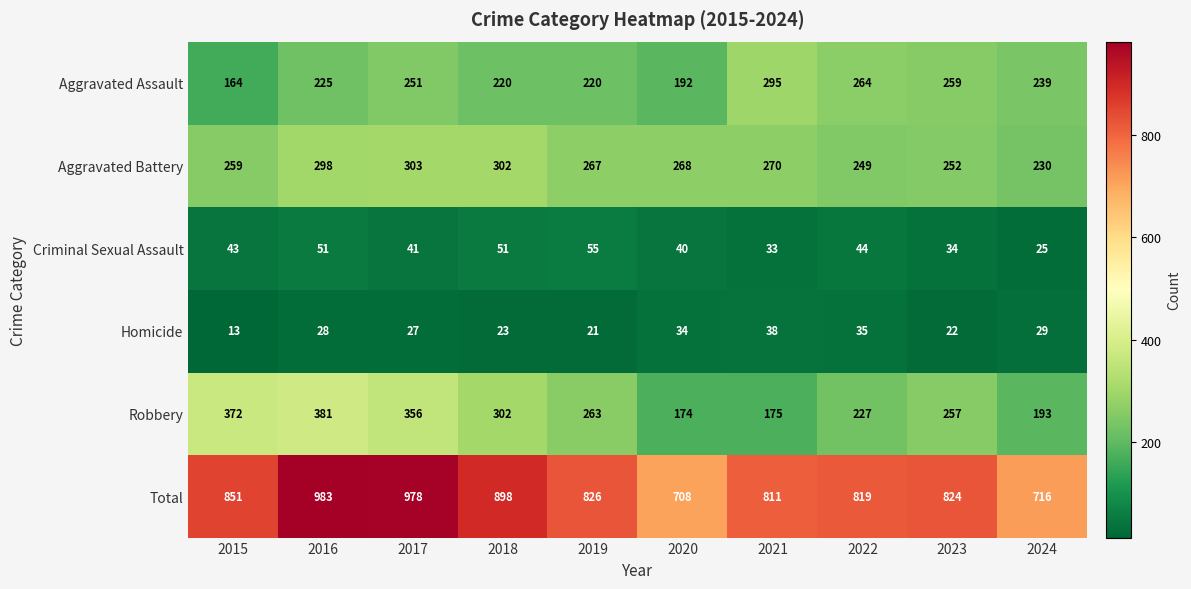

What is the sum of all Criminal Sexual Assault values?

417